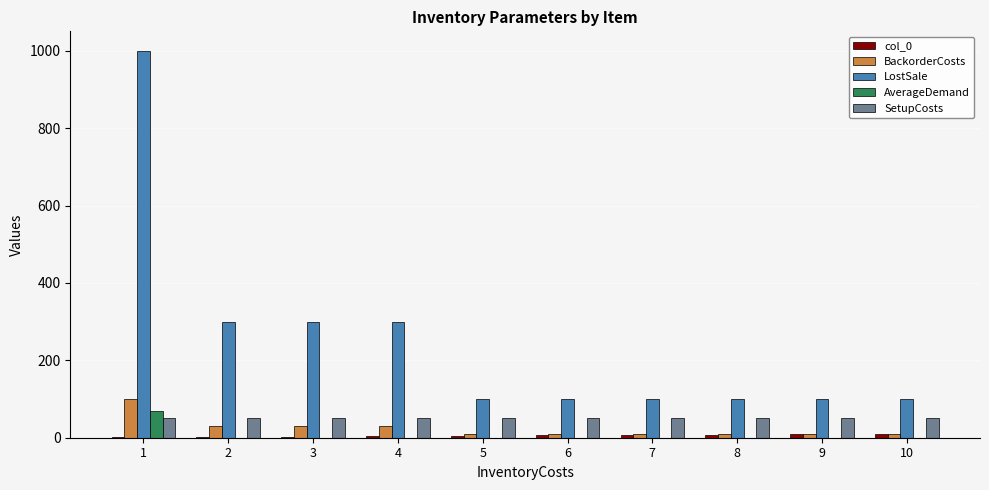

Are the bars horizontal?

No